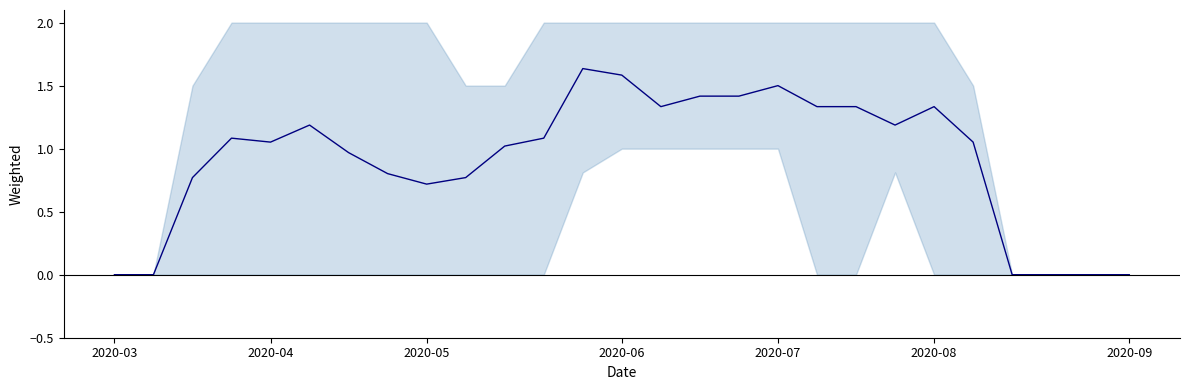

The chart shows a value of -1.0 at 2020-03. True or false?

False